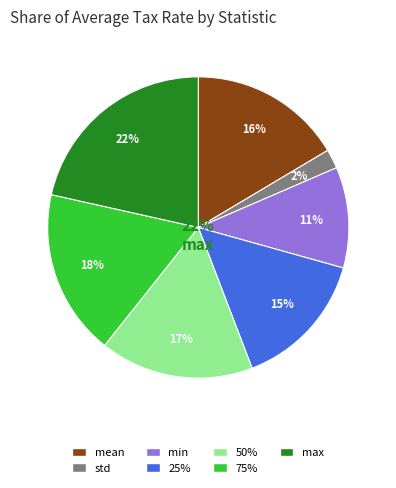

How many slices are in this pie chart?

7